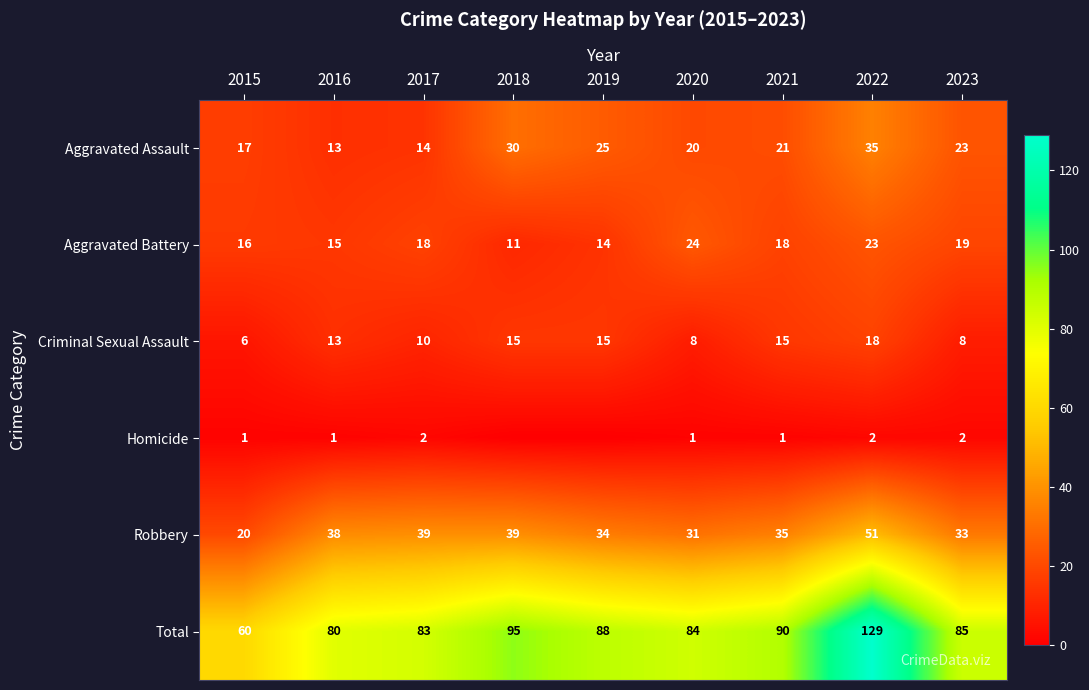

What is the average value of the Robbery series?

36